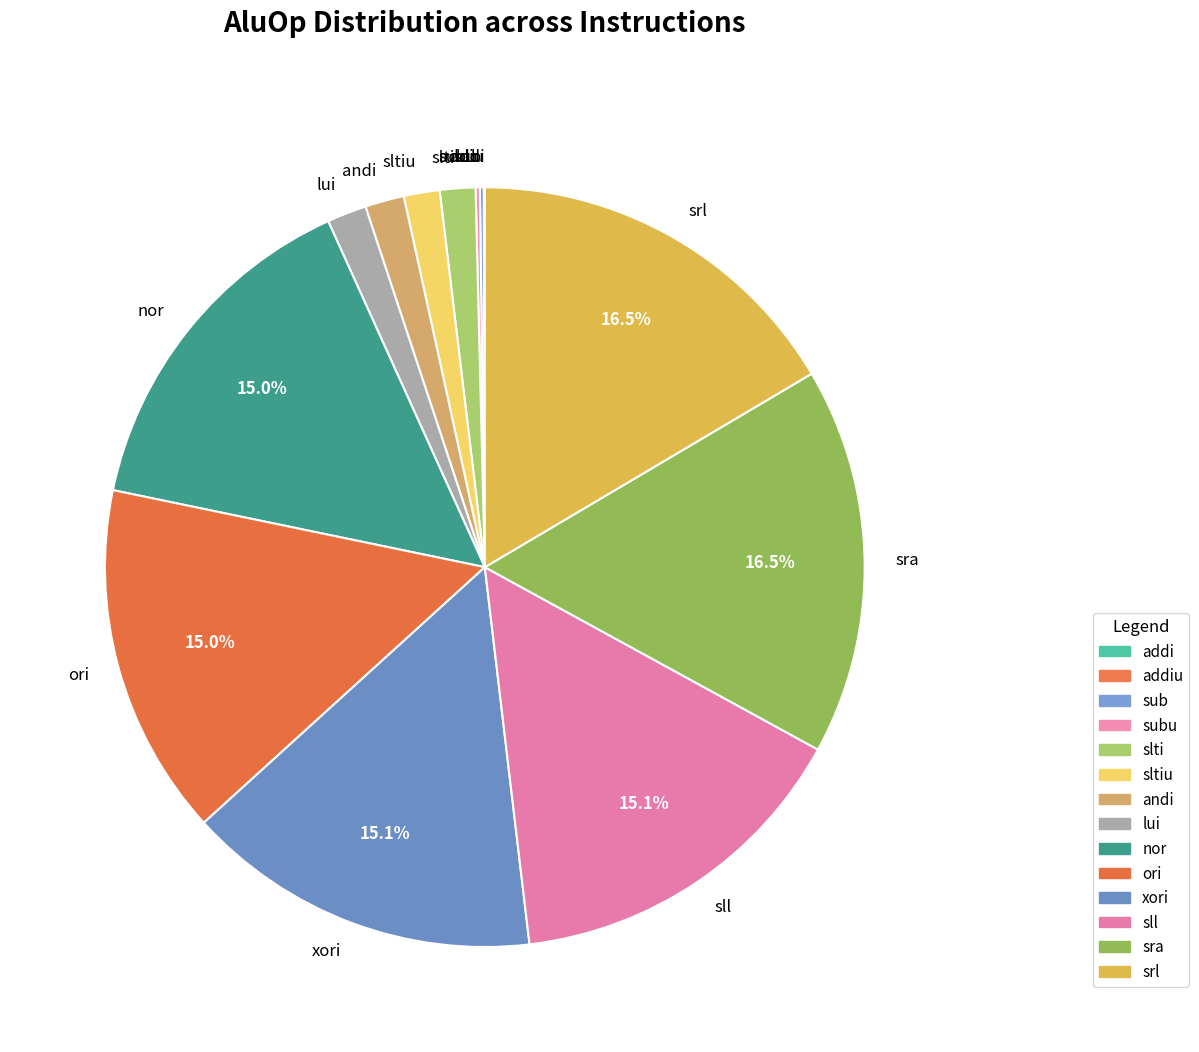

Is sra the majority of the pie?

No